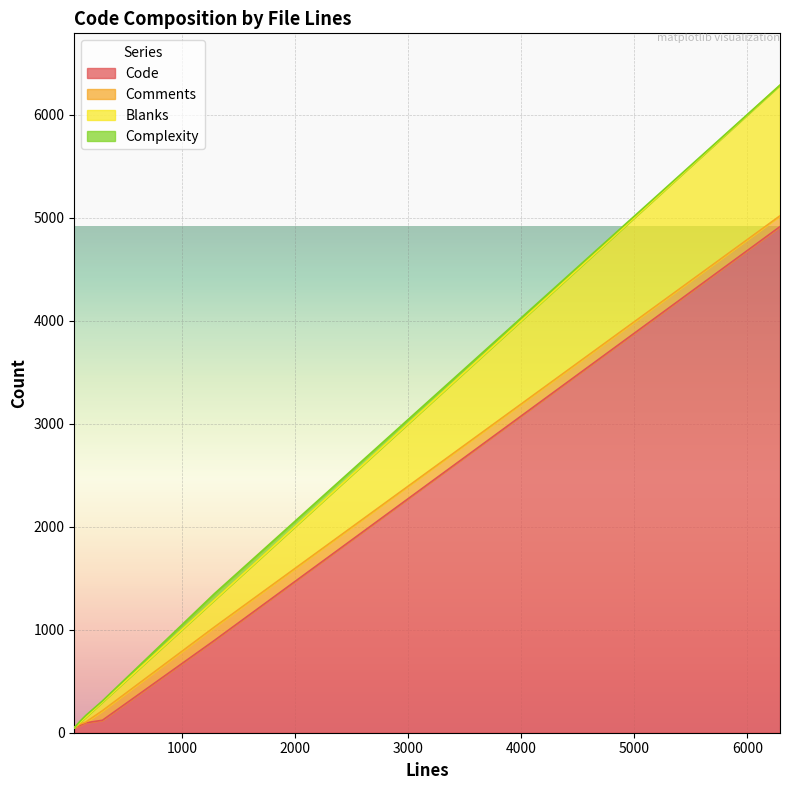

Does the chart display data point markers on the line(s)?

No